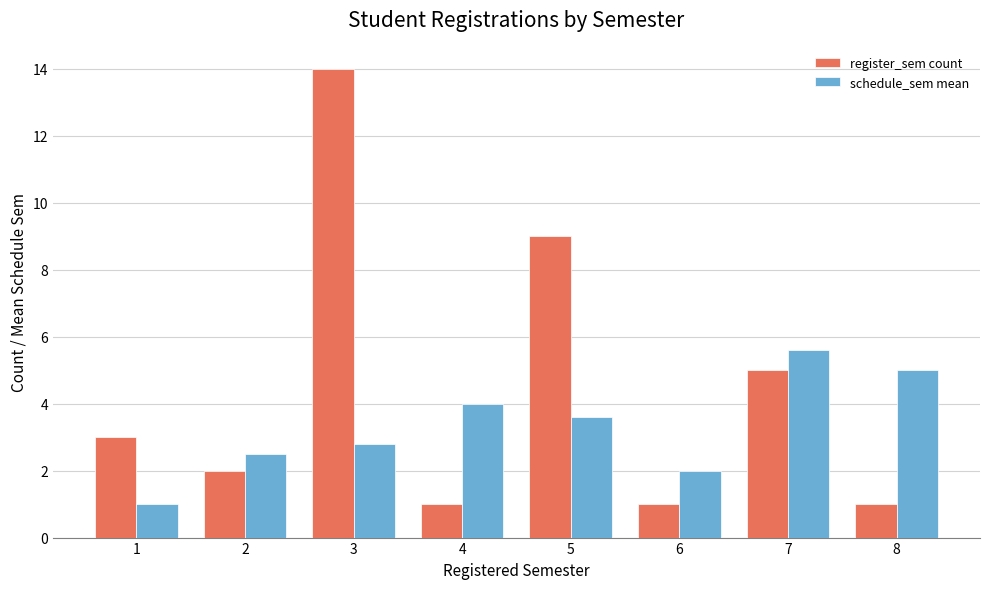

Reading left to right, transcribe all the data shown in this chart.

register_sem count: 3.0	2.0	14.0	1.0	9.0	1.0	5.0	1.0
schedule_sem mean: 1.0	2.5	2.8	4.0	3.6	2.0	5.6	5.0